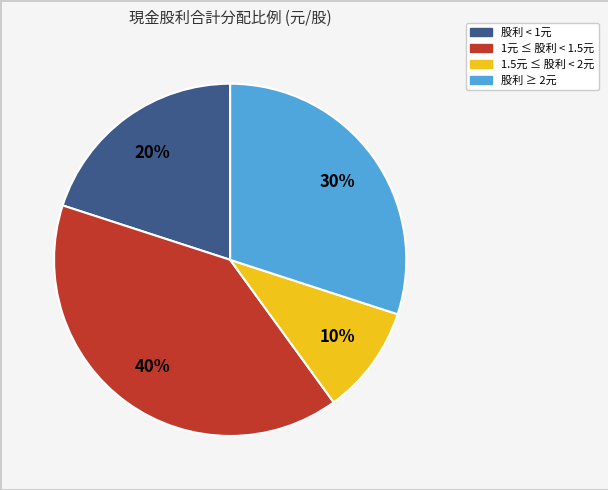

Is there any slice that represents more than half of the pie?

No